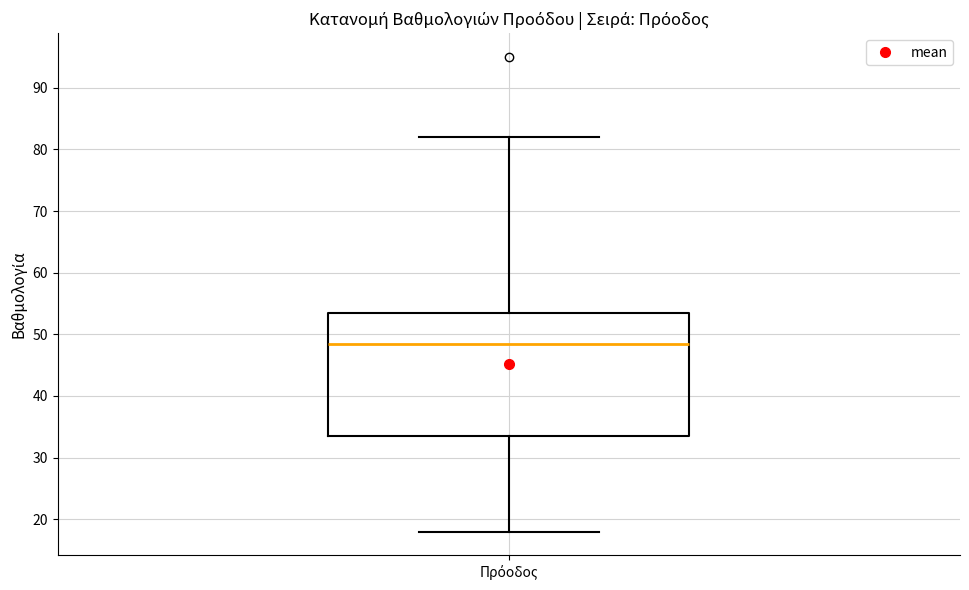

Where is the upper edge of the box for Πρόοδος on the y-axis? The values are not printed on the chart, so give them approximately, as read against the axis.

54